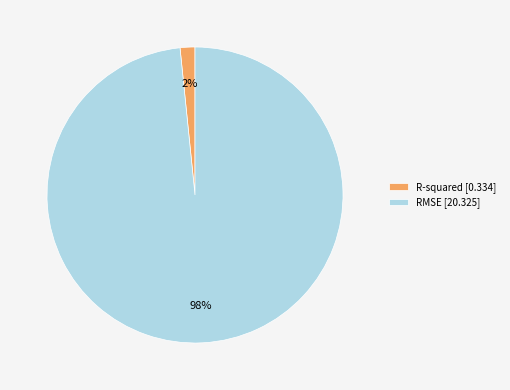

Which slice is the largest?

RMSE